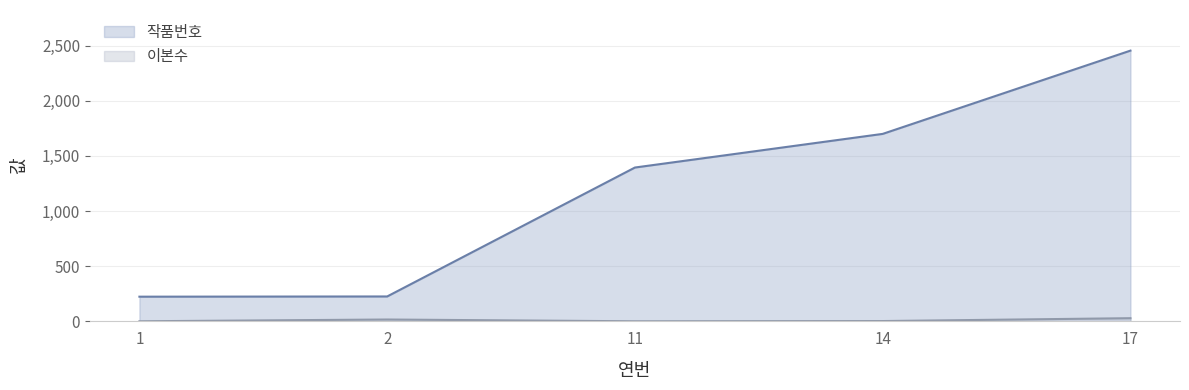

Reading left to right, extract all data points from this chart.

작품번호: 1=224	2=226	11=1395	14=1700	17=2455
이본수: 1=1	2=17	11=1	14=3	17=29